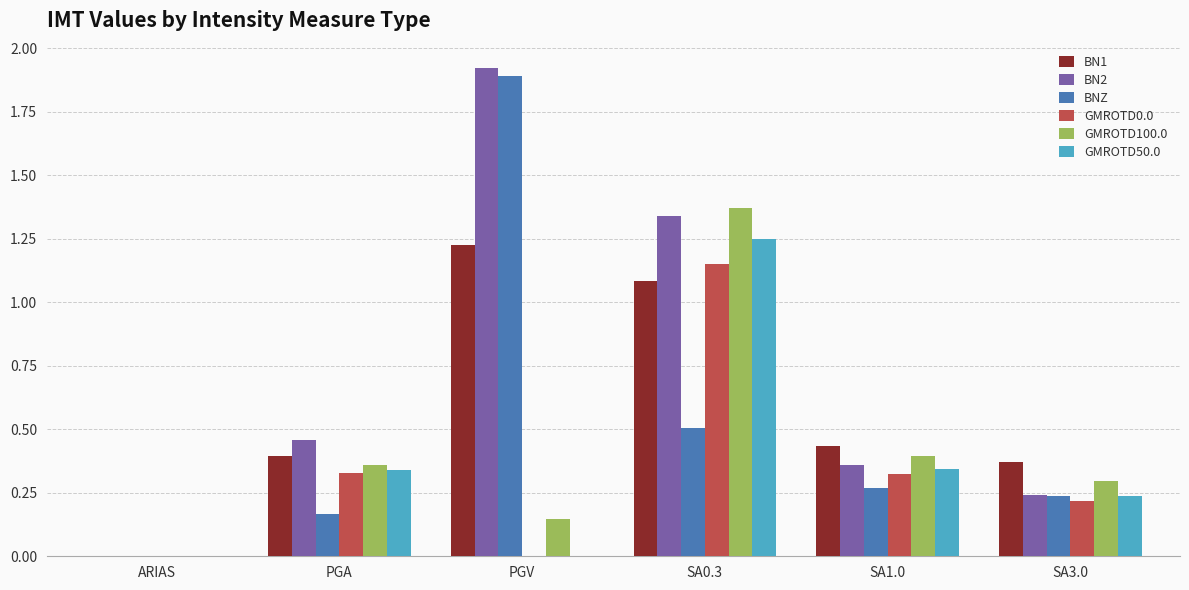

What is the sum of all BN2 values?

4.3